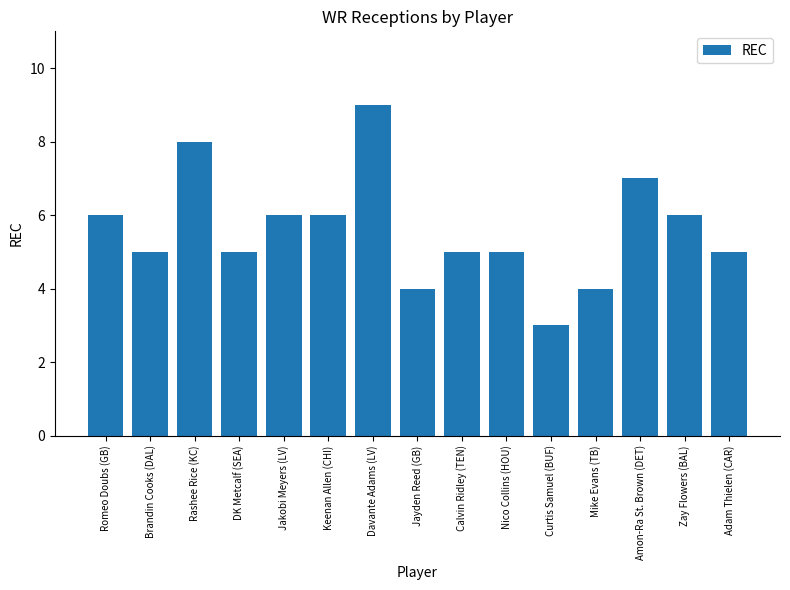

Count the number of data series in this chart.

1